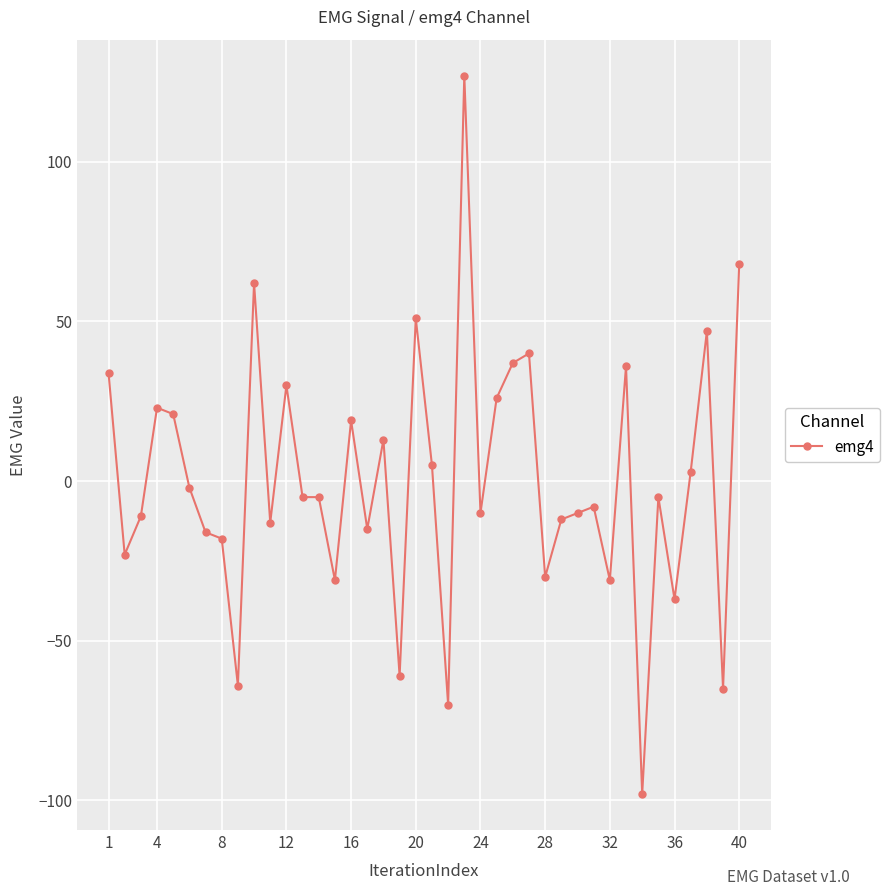

What is the greatest value displayed?

127